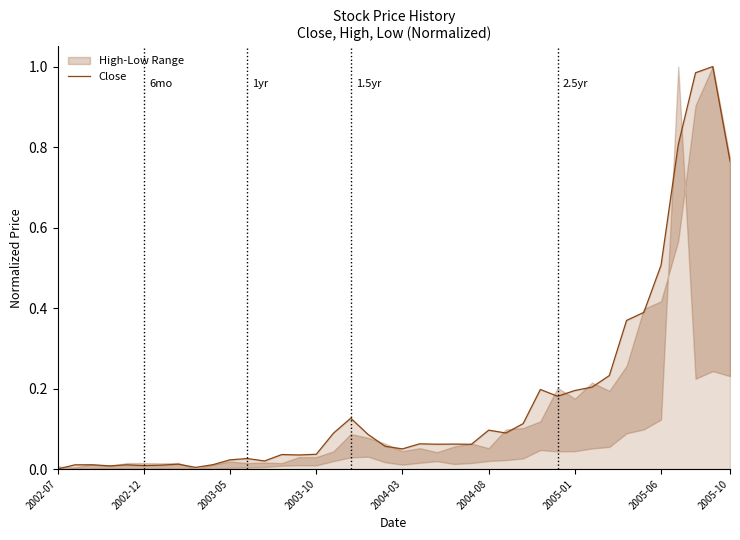

Does the chart display data point markers on the line(s)?

No